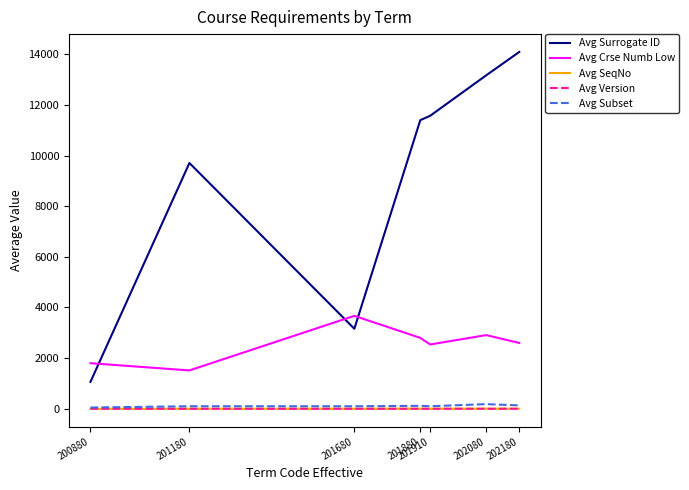

The value of Avg Version at 201180 is 0.0. True or false?

True